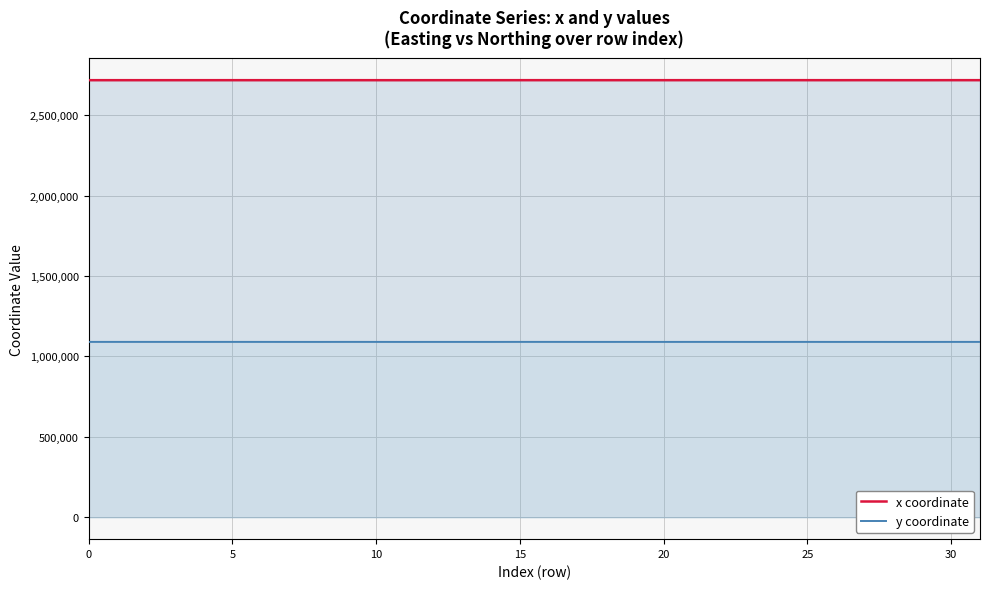

Is it true that y coordinate equals 576963.0 at 0?

False